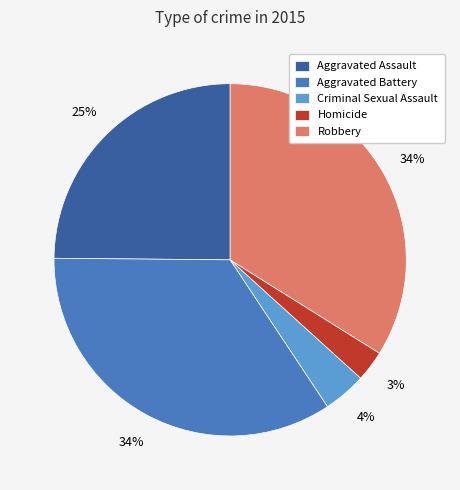

Which slice is the smallest?

Homicide